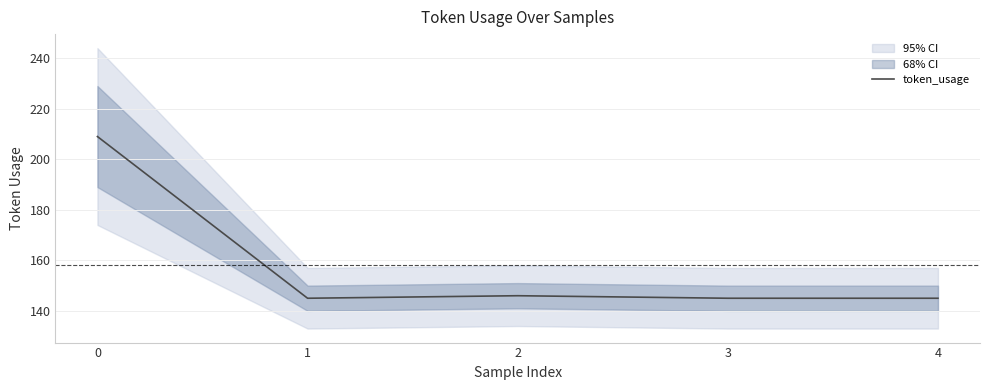

At which category does the data reach its first local valley?

1